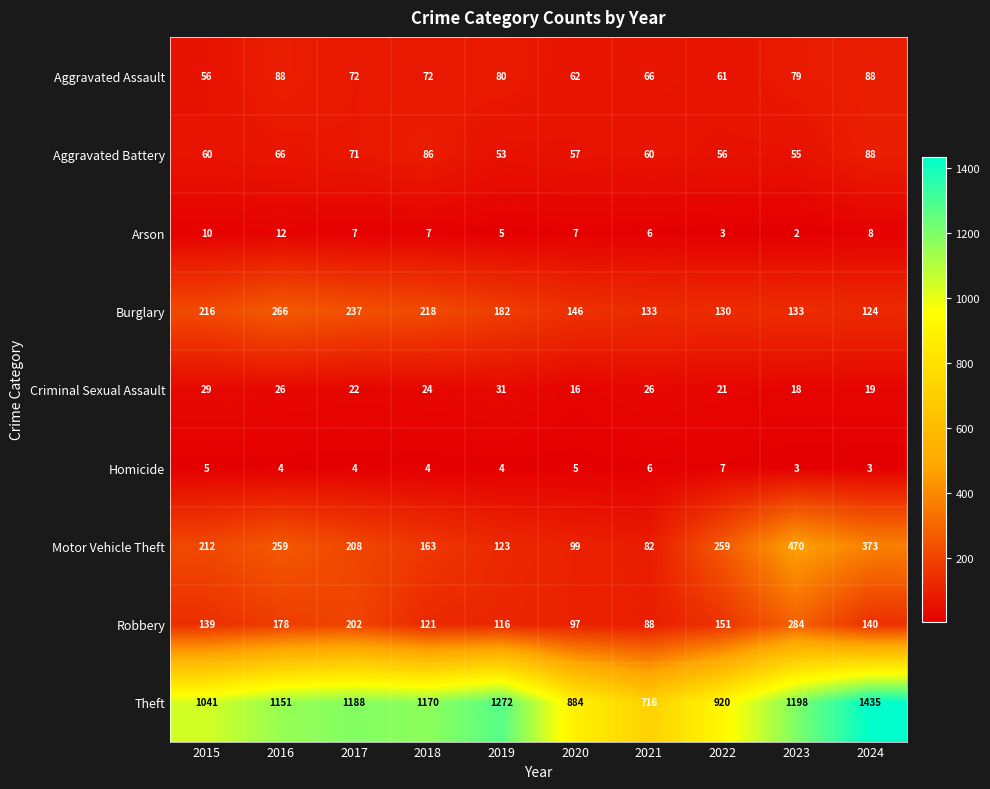

What is the difference between the Burglary values at 2021 and 2020?

13